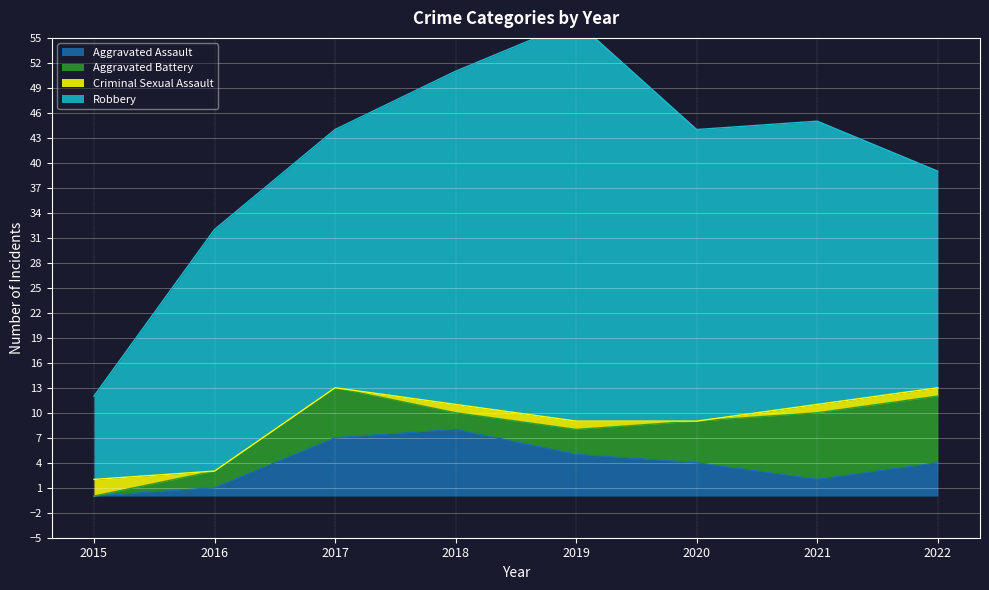

Reading left to right, extract all data points from this chart.

Aggravated Assault: 0	1	7	8	5	4	2	4
Aggravated Battery: 0	2	6	2	3	5	8	8
Criminal Sexual Assault: 2	0	0	1	1	0	1	1
Robbery: 10	29	31	40	48	35	34	26